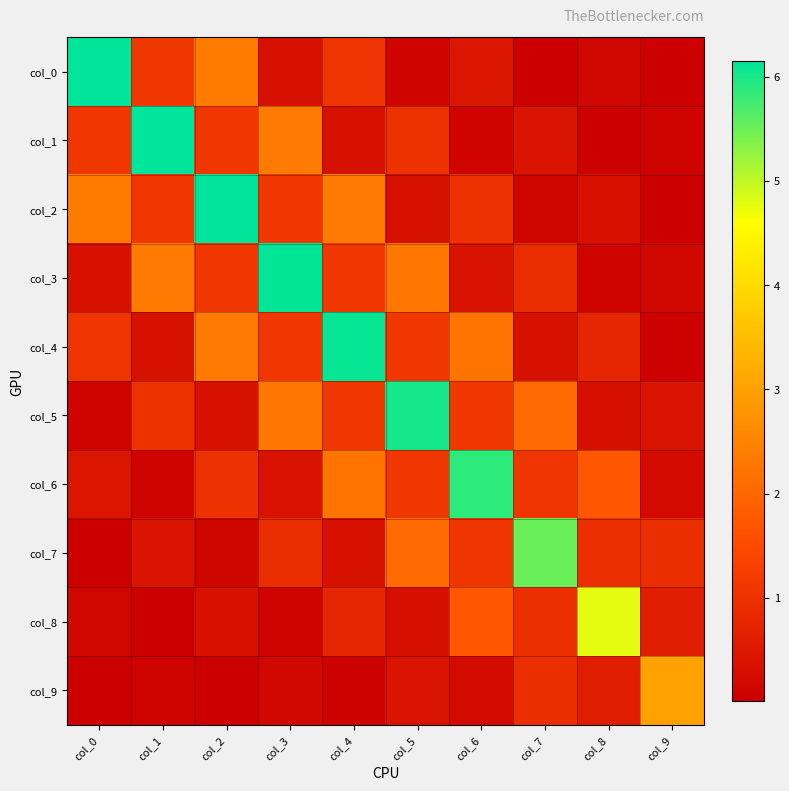

List the series in order of their peak value, lowest first.

col_9, col_8, col_7, col_6, col_5, col_4, col_3, col_2, col_1, col_0